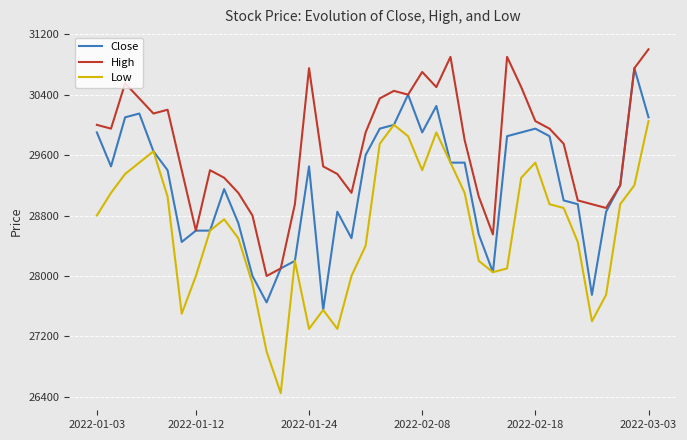

Which series has the widest spread of values?

Low